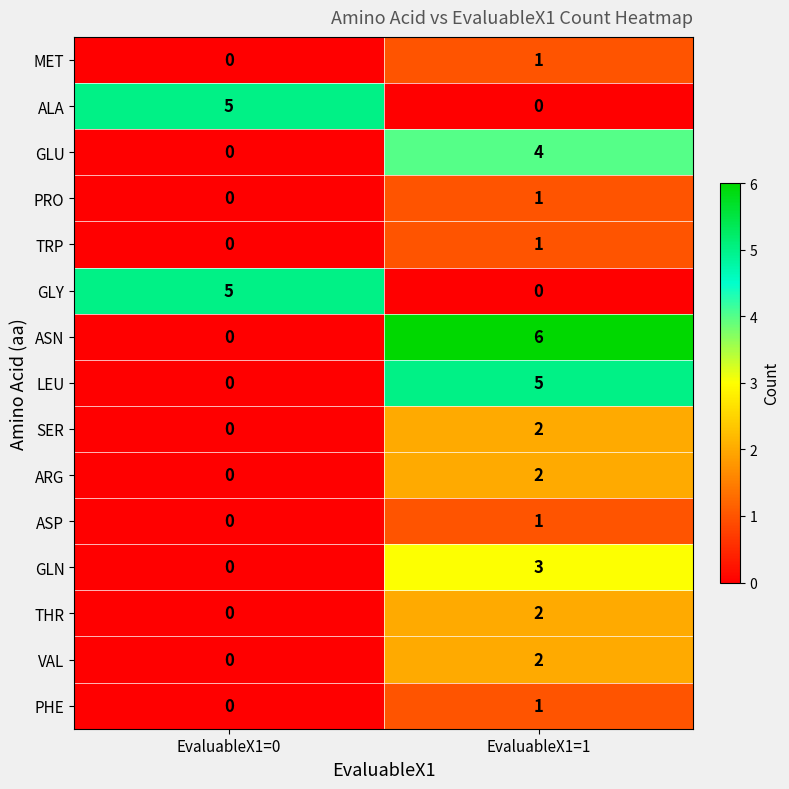

What value does the GLY series have at EvaluableX1=0?

5